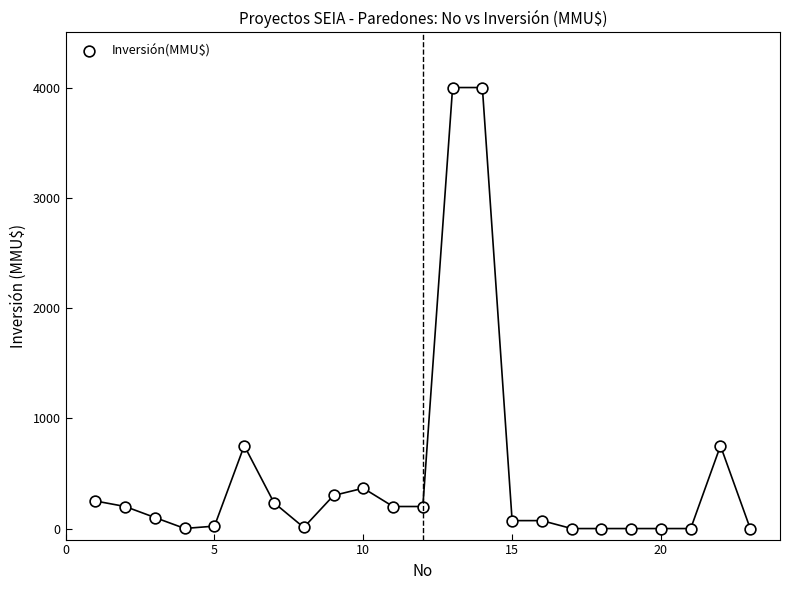

What is the range of Y values (max minus min)?

4000